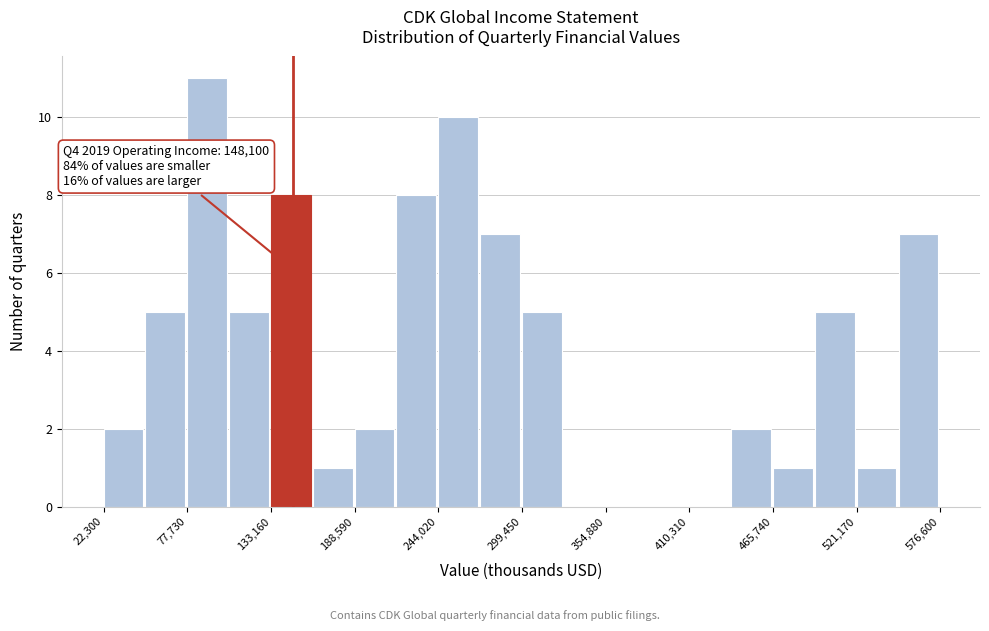

Read against the x-axis, roughly where is the centre of the tallest bar?

90000